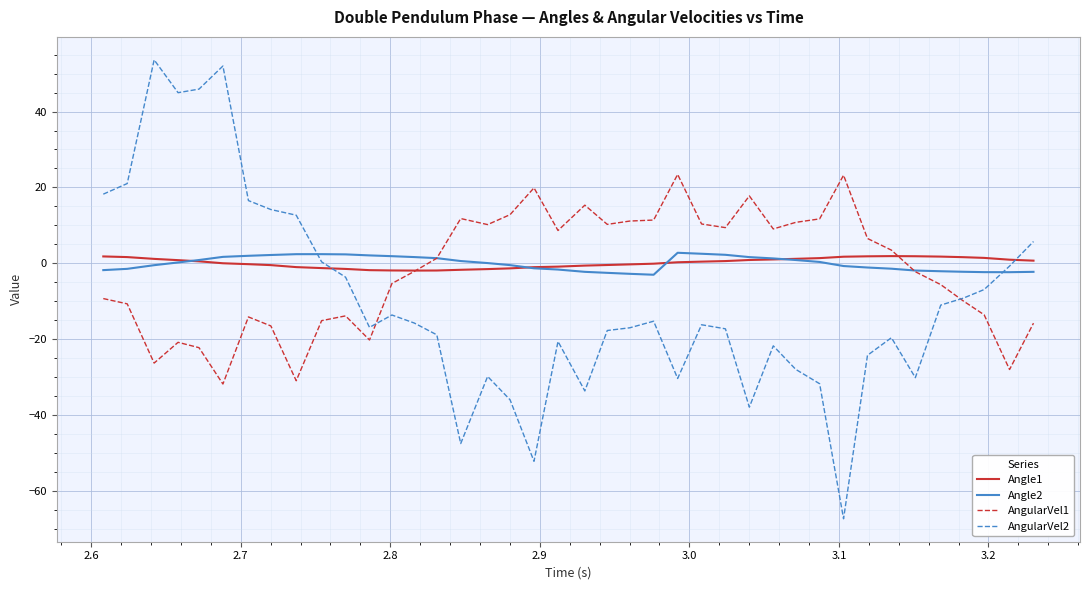

True or false: AngularVel2 and Angle2 cross at least once.

True